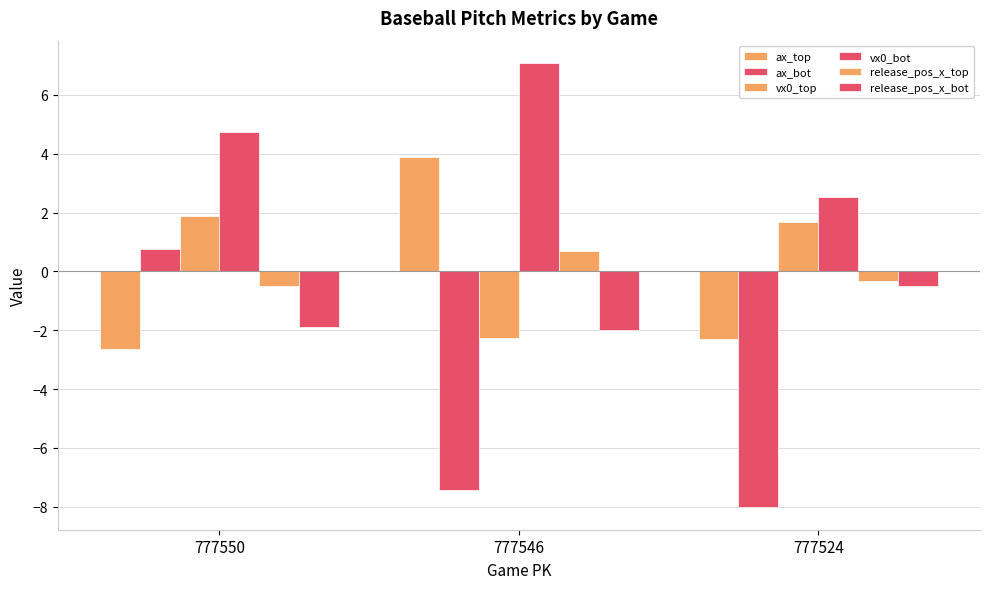

How many groups of bars are there?

3